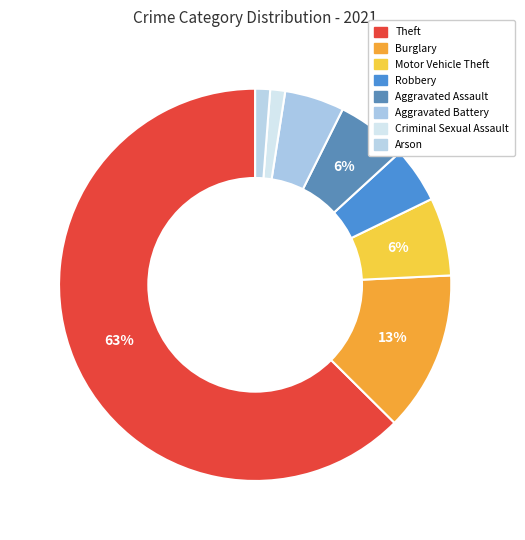

Does any single category account for the majority?

Yes